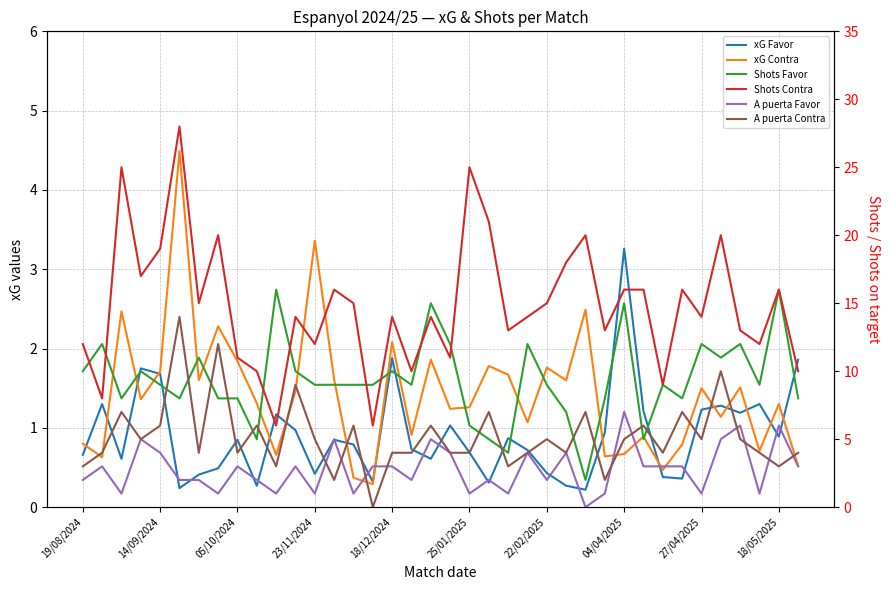

What are all the series names shown in the legend?

xG Favor, xG Contra, Shots Favor, Shots Contra, A puerta Favor, A puerta Contra